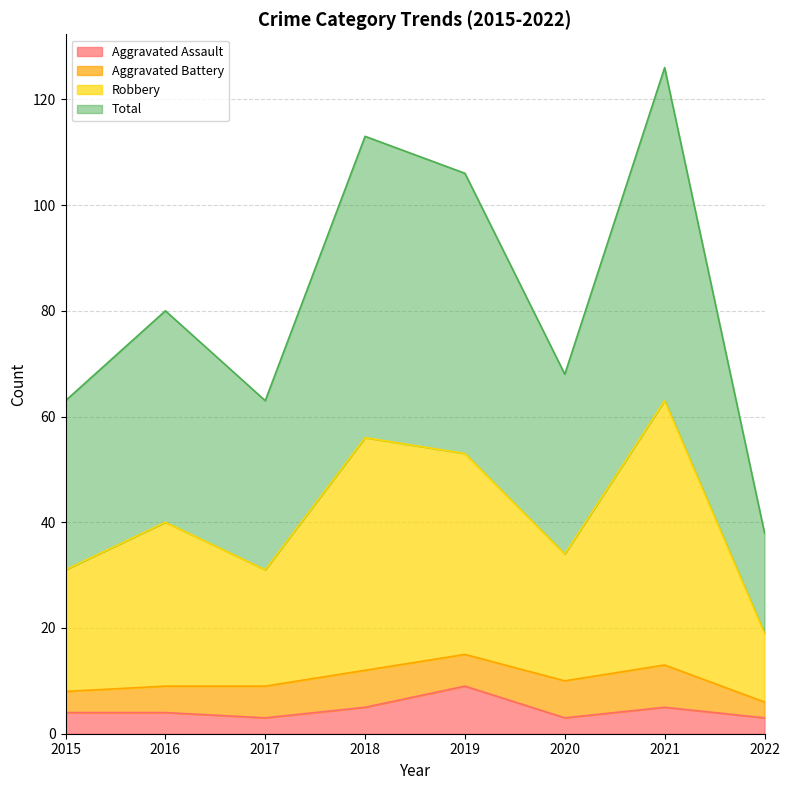

At which category is the sum across all series the highest?

2021